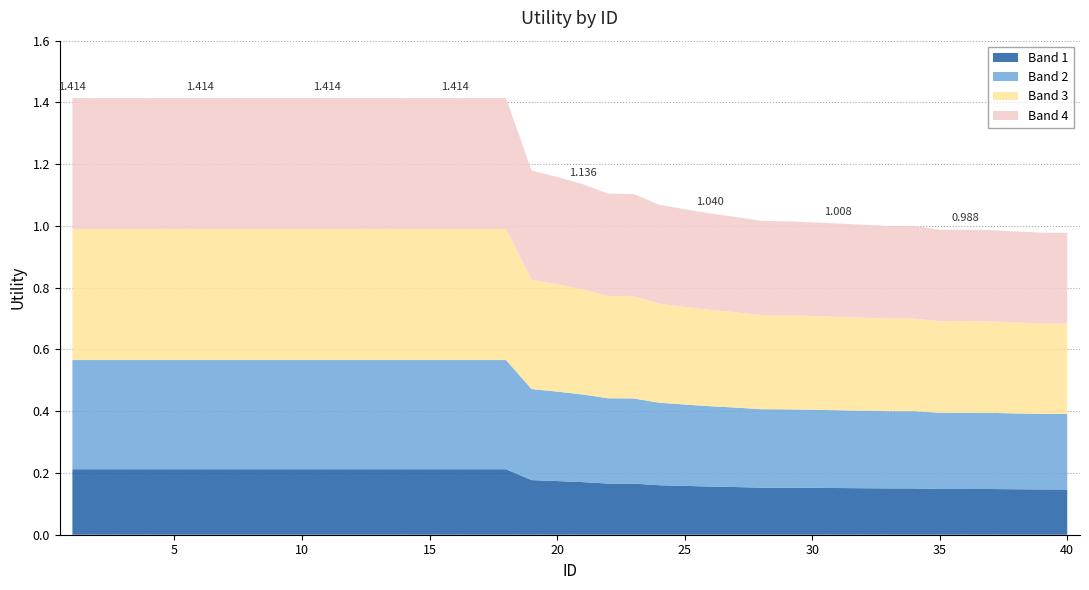

Reading right to left, list all the values displayed in this chart.

40=1.0	39=1.0	38=1.0	37=1.0	36=1.0	35=1.0	34=1.0	33=1.0	32=1.0	31=1.0	30=1.0	29=1.0	28=1.0	27=1.0	26=1.0	25=1.1	24=1.1	23=1.1	22=1.1	21=1.1	20=1.2	19=1.2	18=1.4	17=1.4	16=1.4	15=1.4	14=1.4	13=1.4	12=1.4	11=1.4	10=1.4	9=1.4	8=1.4	7=1.4	6=1.4	5=1.4	4=1.4	3=1.4	2=1.4	1=1.4